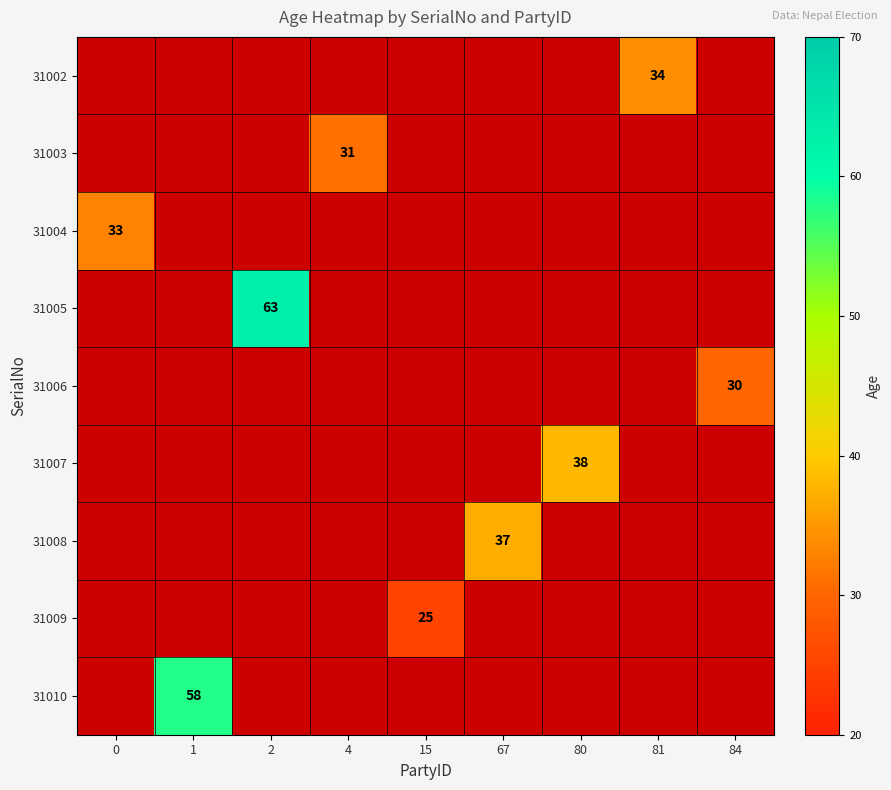

The value of 31005 at 2 is 63. True or false?

True